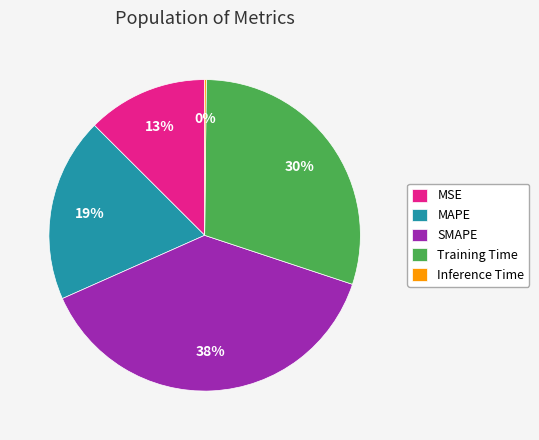

Which slice is the largest?

SMAPE